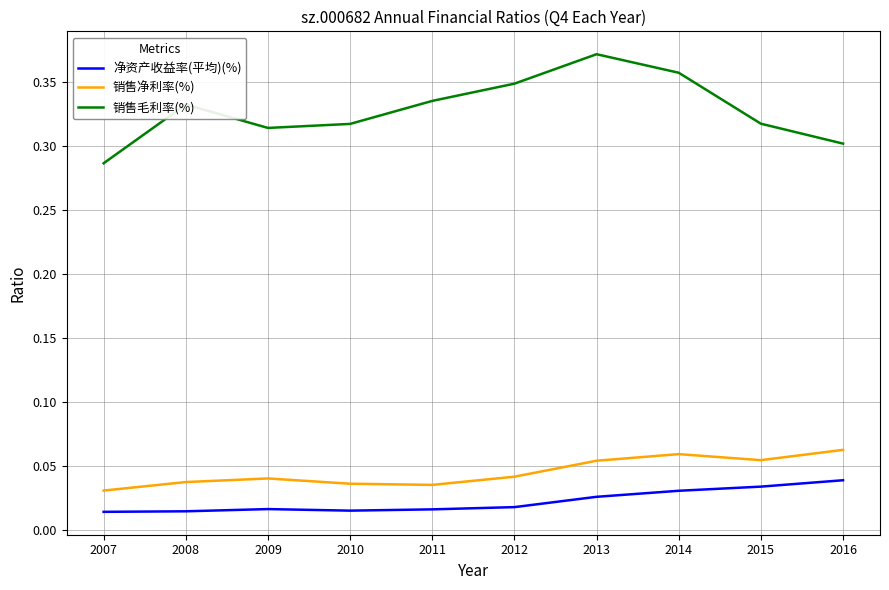

True or false: 净资产收益率(平均)(%) and 销售净利率(%) cross at least once.

False